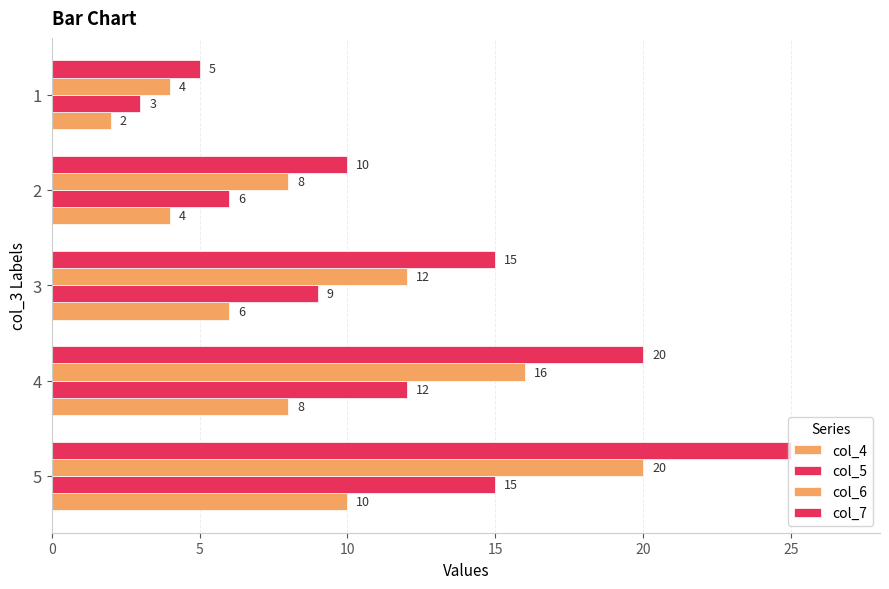

How many series are shown in this chart?

4